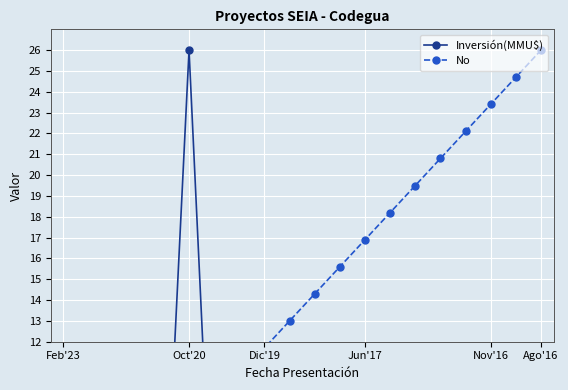

Reading right to left, transcribe all the data shown in this chart.

Inversión(MMU$): 0.7	0.5	3.8	0.0	0.8	0.4	0.0	0.8	0.0	0.0	0.3	0.0	1.6	0.3	26.0	1.3	0.8	0.9	0.9	0.0
No: 26.0	24.7	23.4	22.1	20.8	19.5	18.2	16.9	15.6	14.3	13.0	11.7	10.4	9.1	7.8	6.5	5.2	3.9	2.6	1.3